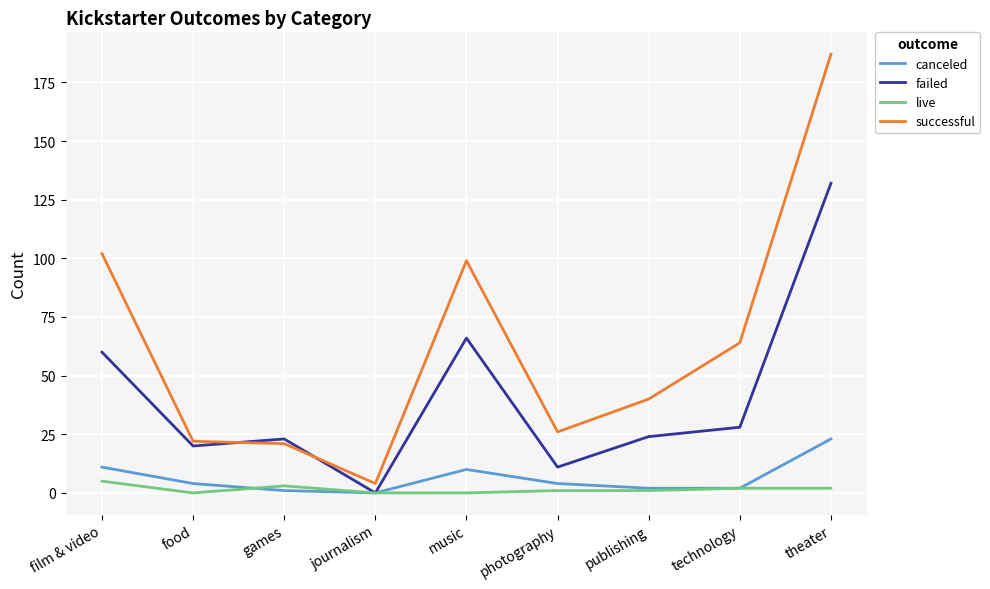

Reading right to left, extract all data points from this chart.

canceled: theater=23	technology=2	publishing=2	photography=4	music=10	journalism=0	games=1	food=4	film & video=11
failed: theater=132	technology=28	publishing=24	photography=11	music=66	journalism=0	games=23	food=20	film & video=60
live: theater=2	technology=2	publishing=1	photography=1	music=0	journalism=0	games=3	food=0	film & video=5
successful: theater=187	technology=64	publishing=40	photography=26	music=99	journalism=4	games=21	food=22	film & video=102